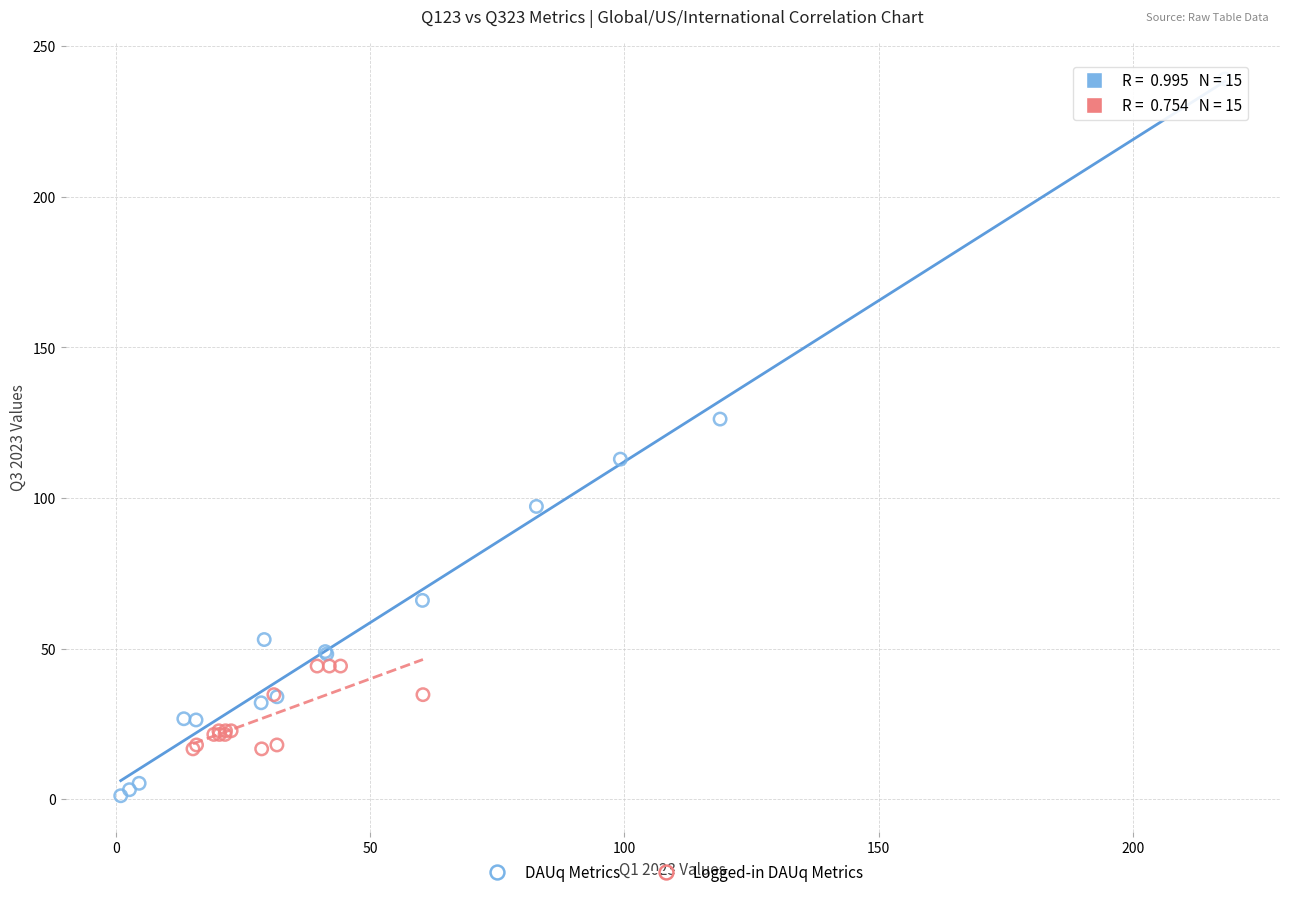

Which series has the largest Y range (max minus min)?

DAUq Metrics